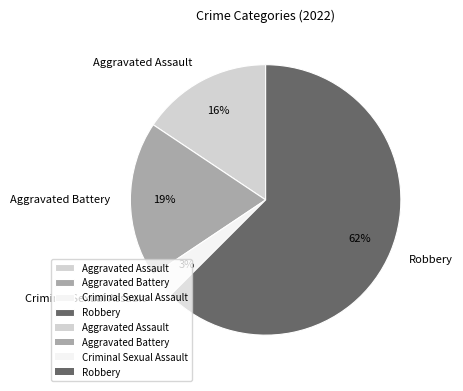

What is the ratio of the value at Aggravated Assault to the value at Aggravated Battery?

0.8